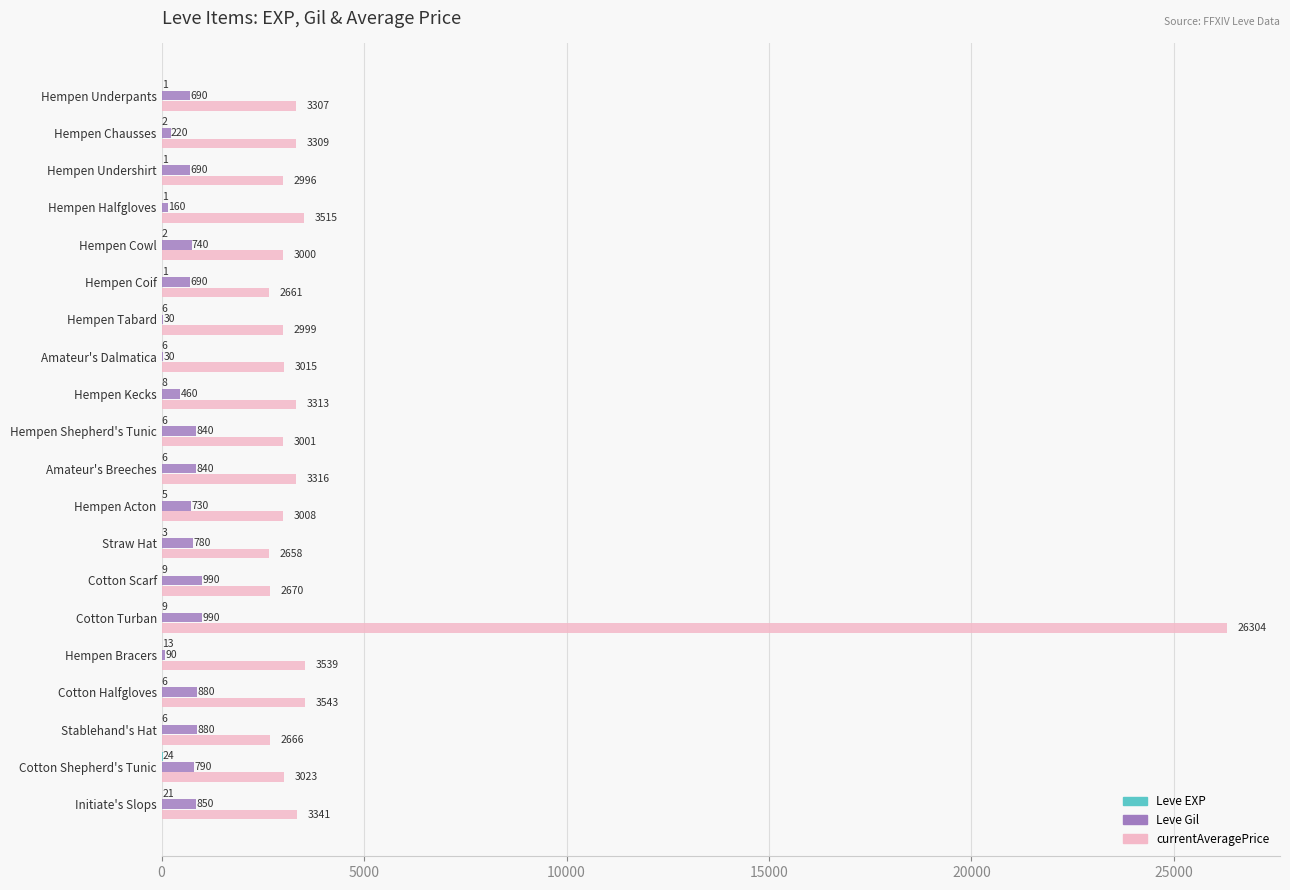

What value does the Leve Gil series have at Hempen Tabard?

30